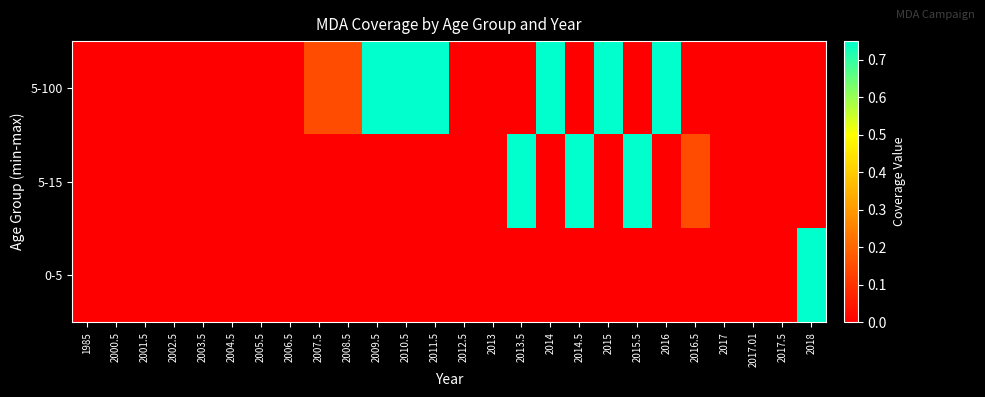

Reading right to left, list all the values displayed in this chart.

5-100: 2018=0.0	2017.5=0.0	2017.01=0.0	2017=0.0	2016.5=0.0	2016=0.8	2015.5=0.0	2015=0.8	2014.5=0.0	2014=0.8	2013.5=0.0	2013=0.0	2012.5=0.0	2011.5=0.8	2010.5=0.8	2009.5=0.8	2008.5=0.1	2007.5=0.1	2006.5=0.0	2005.5=0.0	2004.5=0.0	2003.5=0.0	2002.5=0.0	2001.5=0.0	2000.5=0.0	1985=0.0
5-15: 2018=0.0	2017.5=0.0	2017.01=0.0	2017=0.0	2016.5=0.1	2016=0.0	2015.5=0.8	2015=0.0	2014.5=0.8	2014=0.0	2013.5=0.8	2013=0.0	2012.5=0.0	2011.5=0.0	2010.5=0.0	2009.5=0.0	2008.5=0.0	2007.5=0.0	2006.5=0.0	2005.5=0.0	2004.5=0.0	2003.5=0.0	2002.5=0.0	2001.5=0.0	2000.5=0.0	1985=0.0
0-5: 2018=0.8	2017.5=0.0	2017.01=0.0	2017=0.0	2016.5=0.0	2016=0.0	2015.5=0.0	2015=0.0	2014.5=0.0	2014=0.0	2013.5=0.0	2013=0.0	2012.5=0.0	2011.5=0.0	2010.5=0.0	2009.5=0.0	2008.5=0.0	2007.5=0.0	2006.5=0.0	2005.5=0.0	2004.5=0.0	2003.5=0.0	2002.5=0.0	2001.5=0.0	2000.5=0.0	1985=0.0